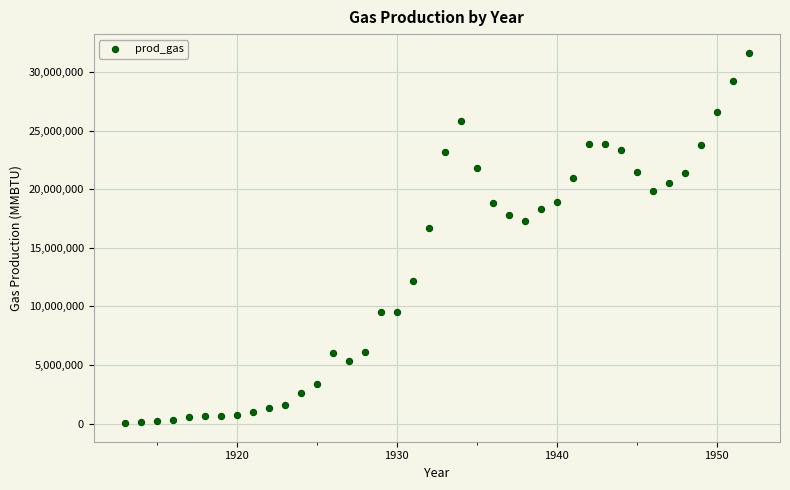

What Y value in the scatter plot is closest to 15849700?

16732200